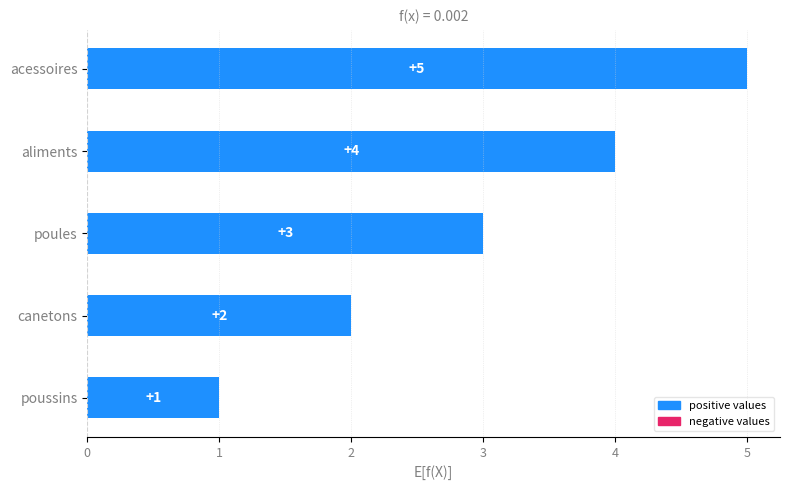

What is the approximate value at aliments?

4